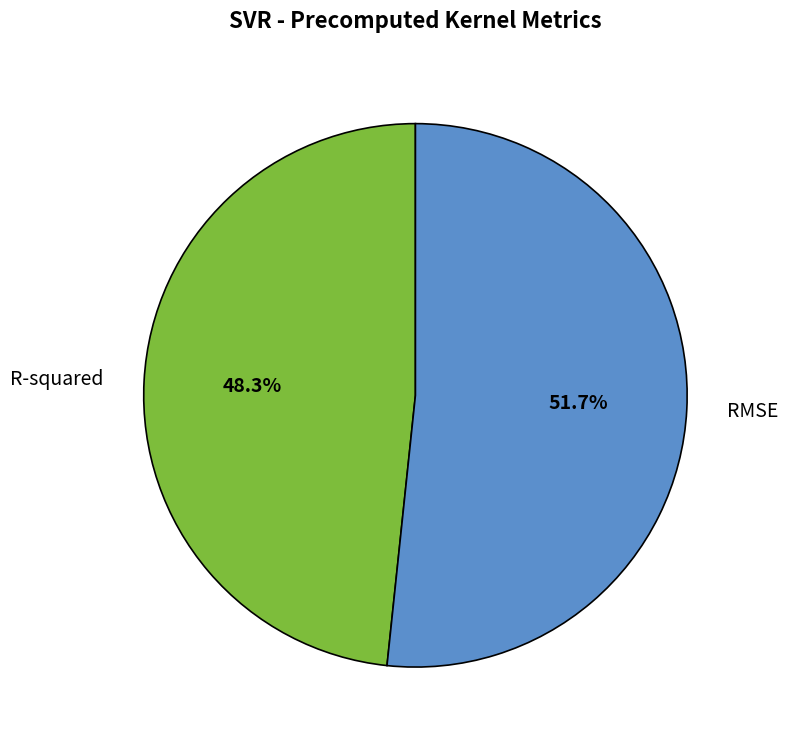

To the nearest percent, what is the combined percentage of RMSE and R-squared?

100%